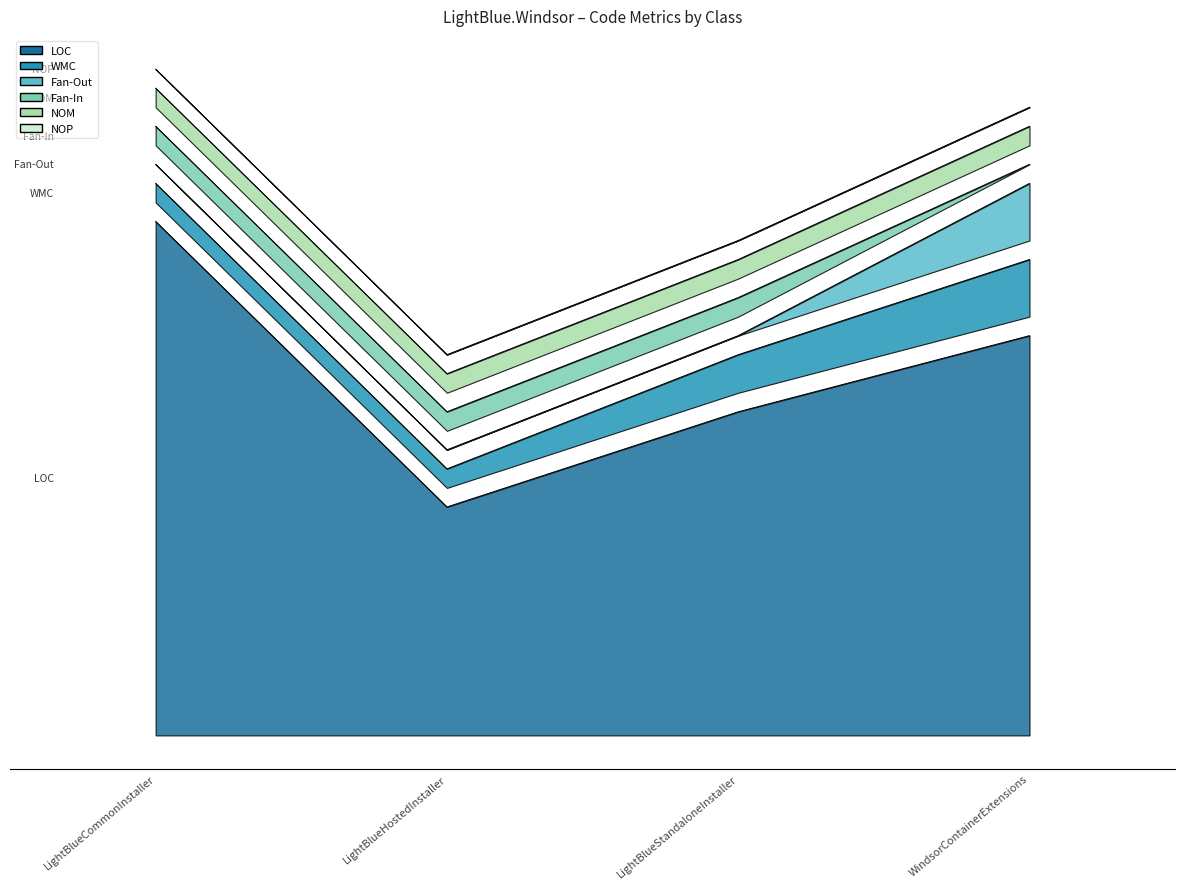

At which category is the sum across all series the highest?

LightBlueCommonInstaller